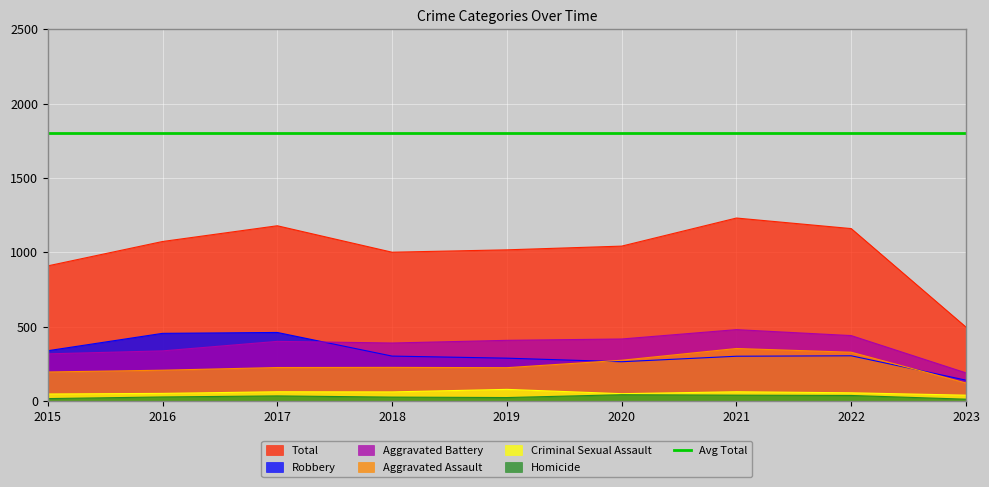

What is the total value across all series at 2019?

2032